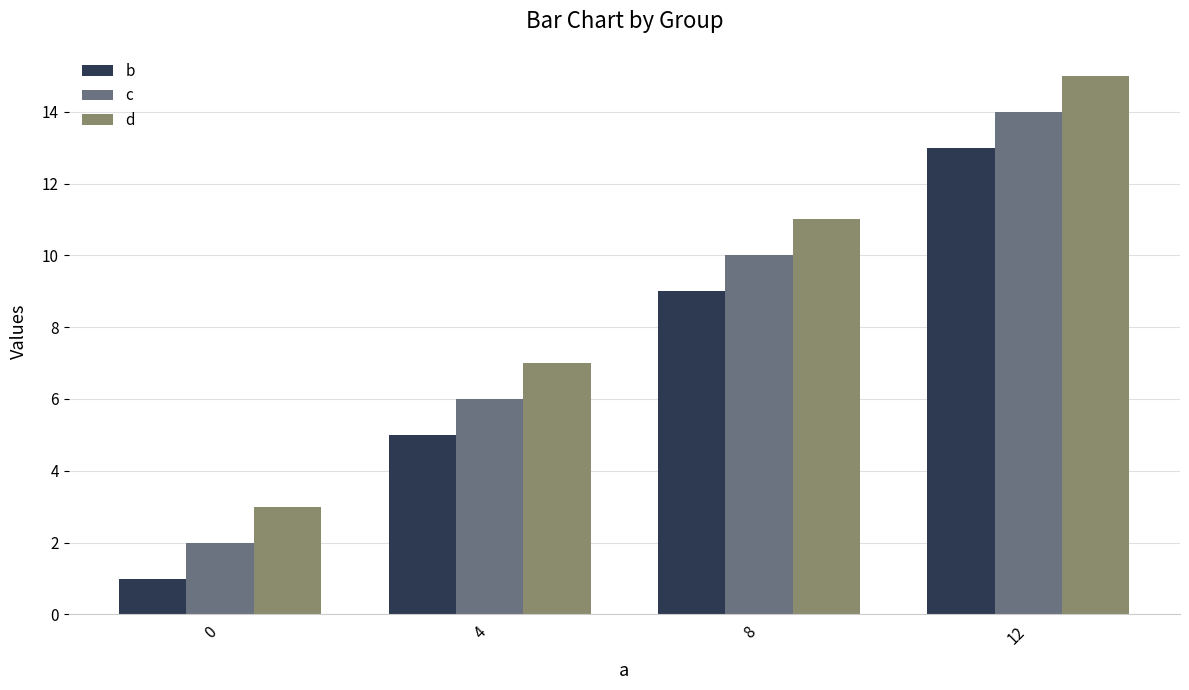

What is the total value across all series at 12?

42